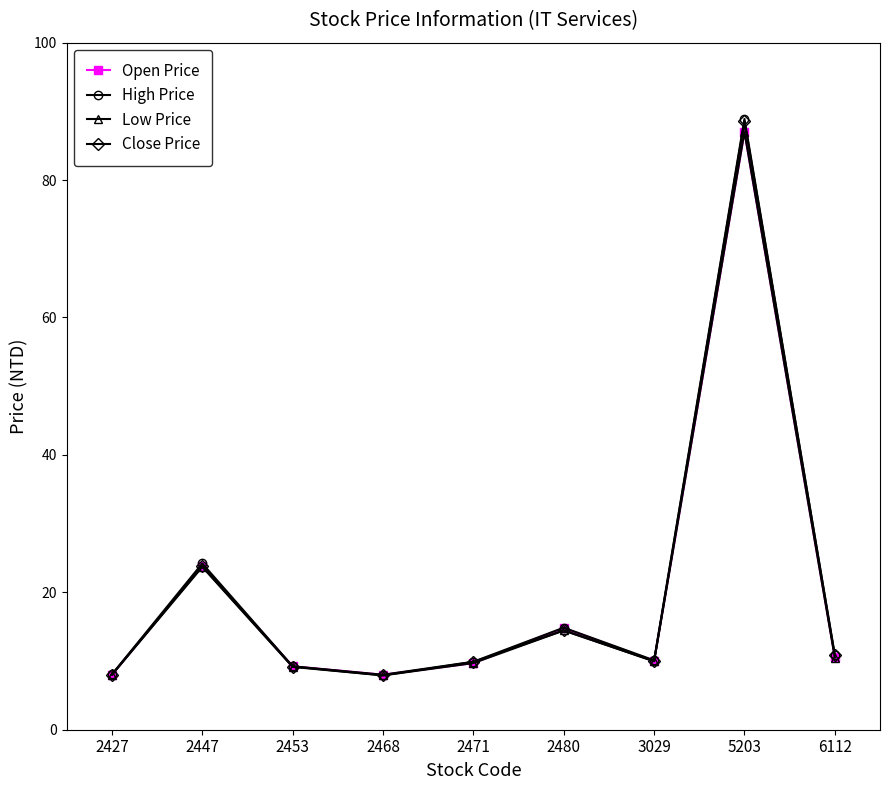

What is the value of the Close Price point at the 8th from the left?

88.6